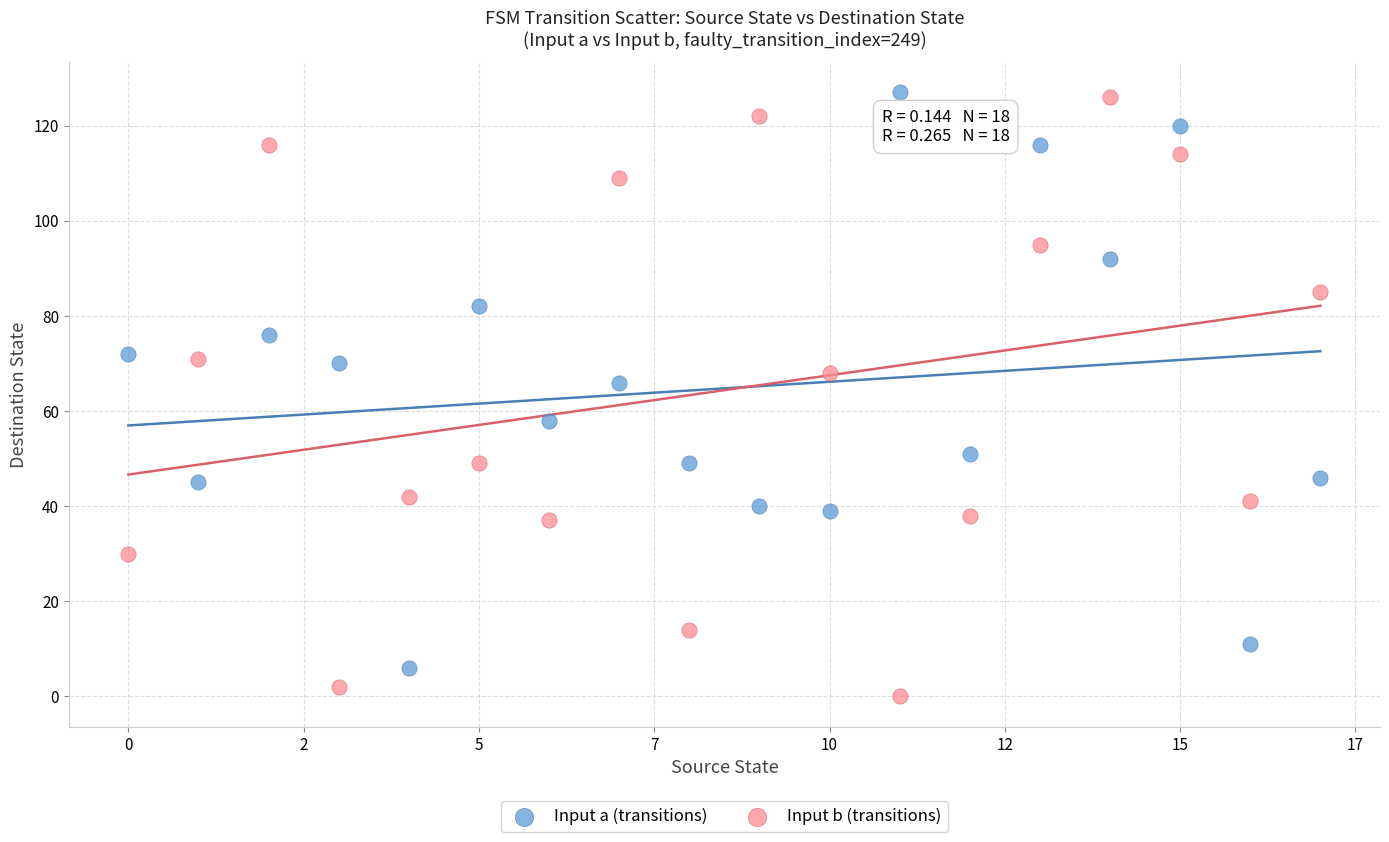

What are all the series names shown in the legend?

Input a (transitions), Input b (transitions)